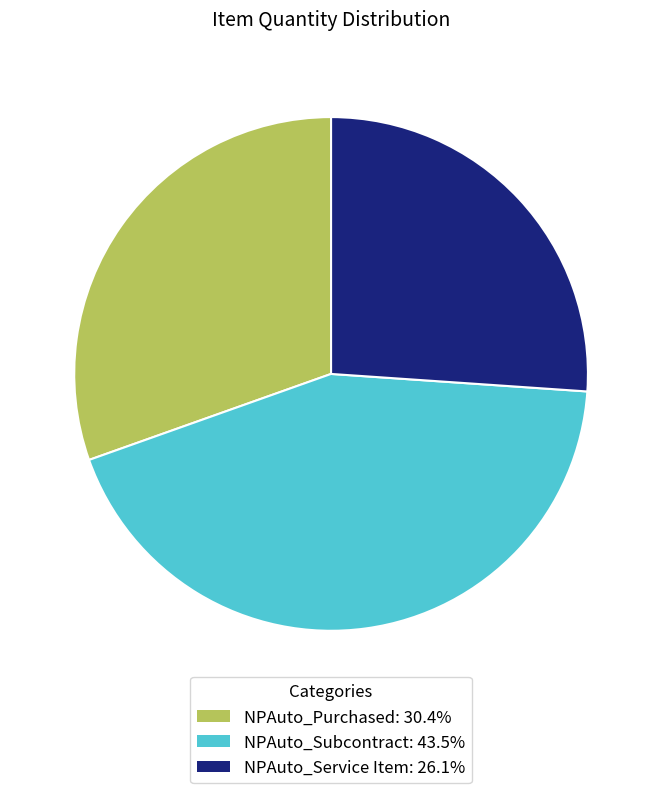

Combined, do NPAuto_Subcontract and NPAuto_Service Item account for over 50%?

Yes